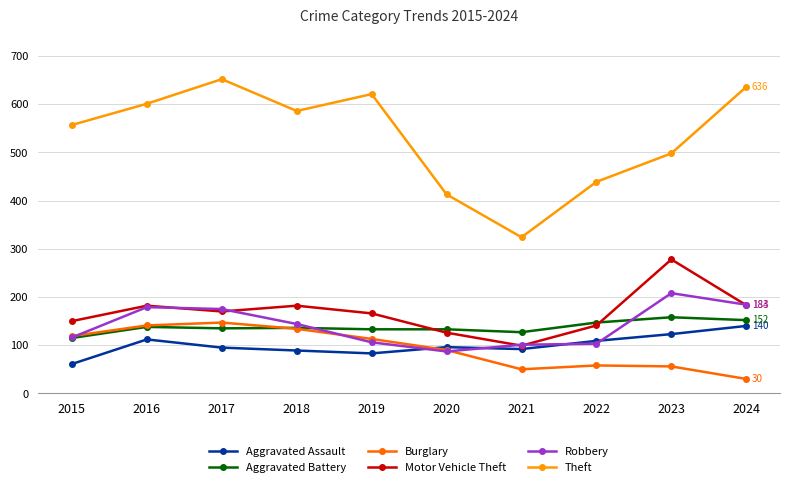

What is the maximum value for Robbery?

208